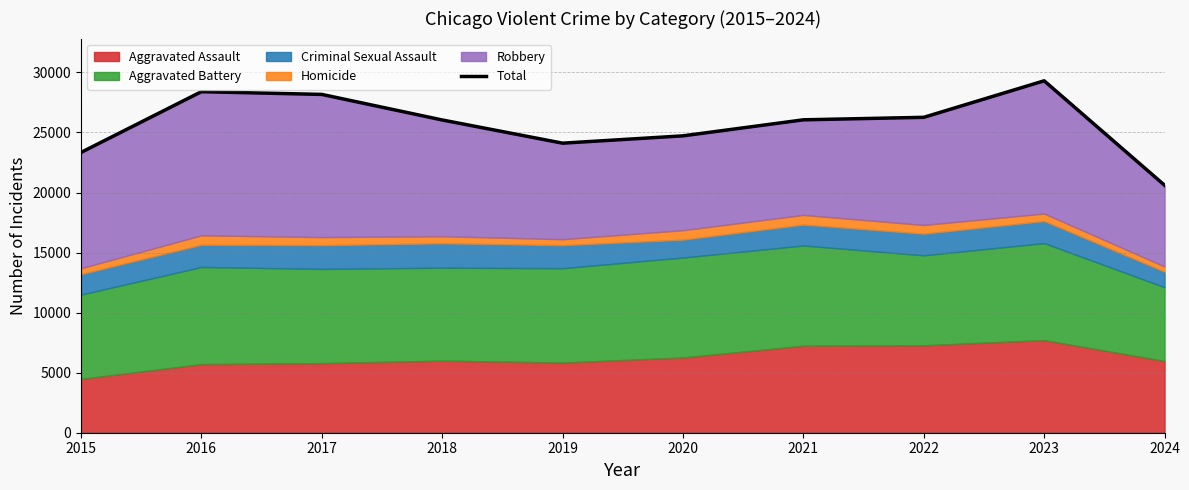

Reading right to left, what are all the values shown in this chart?

2024=20605	2023=29300	2022=26260	2021=26052	2020=24717	2019=24107	2018=26039	2017=28167	2016=28395	2015=23336